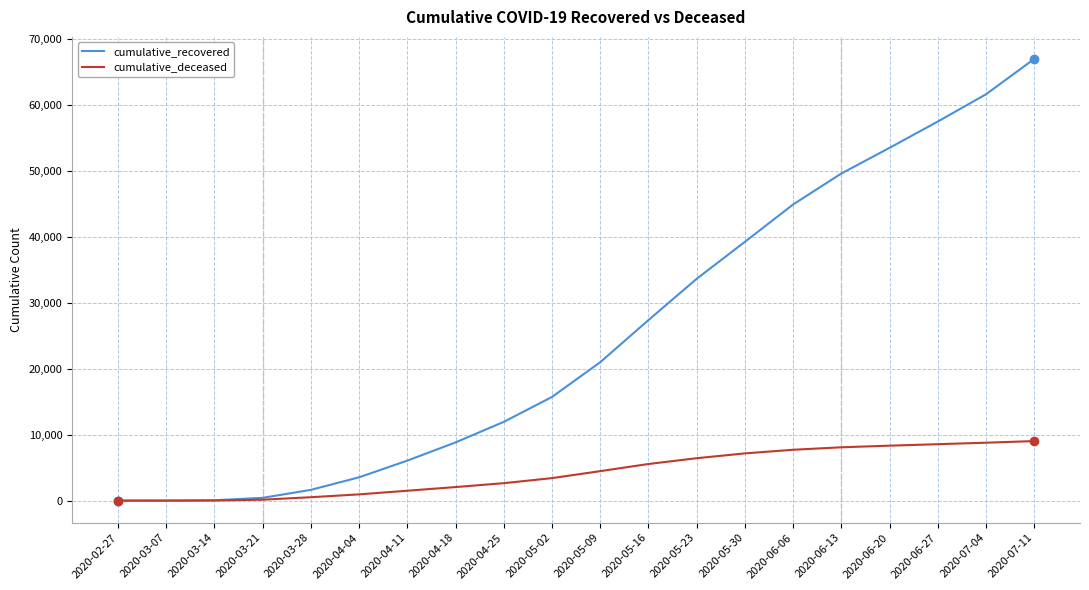

At which label is cumulative_deceased closest to 4518?

2020-05-09